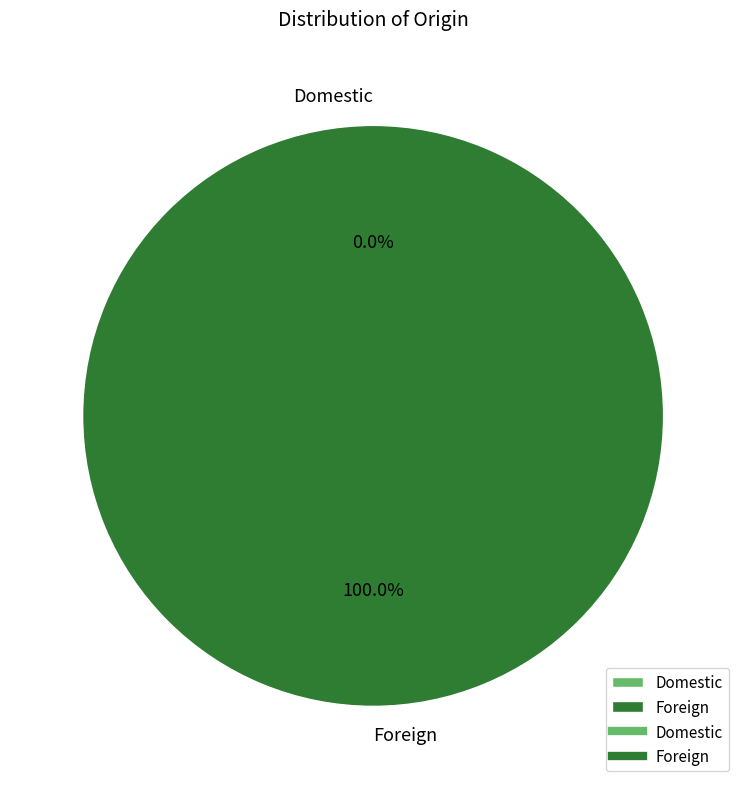

Is it true that Foreign is 100% of the pie?

True